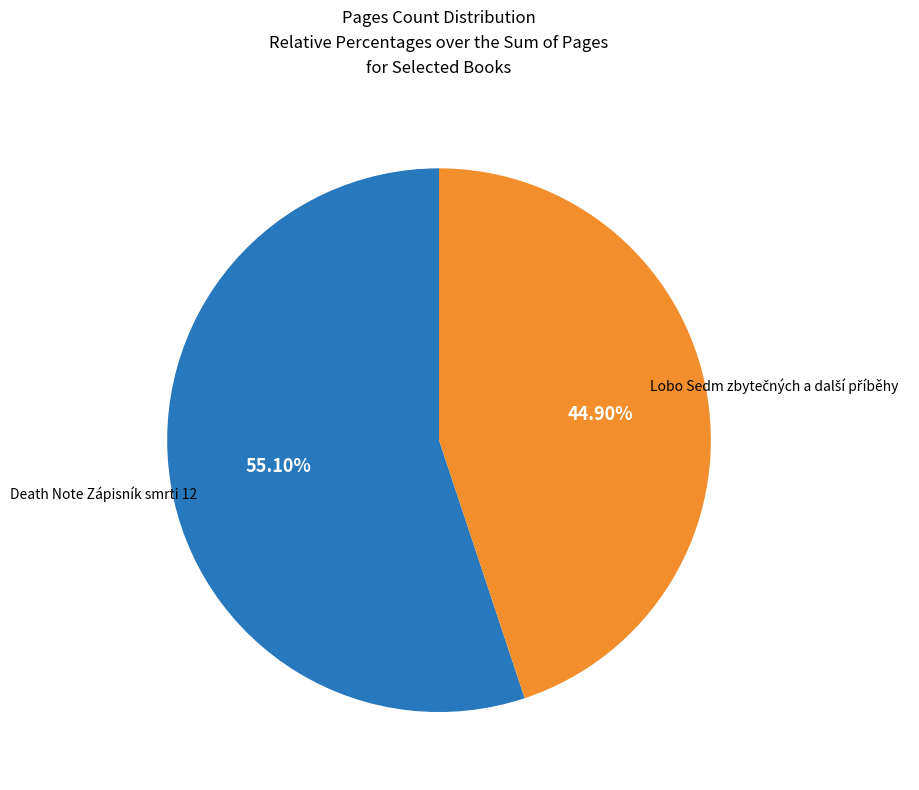

Is there any slice that represents more than half of the pie?

Yes